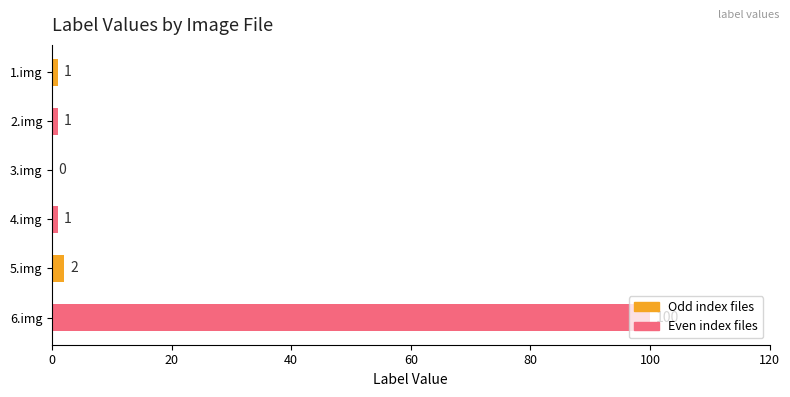

What is the ratio of the value at 4.img to the value at 2.img?

1.0